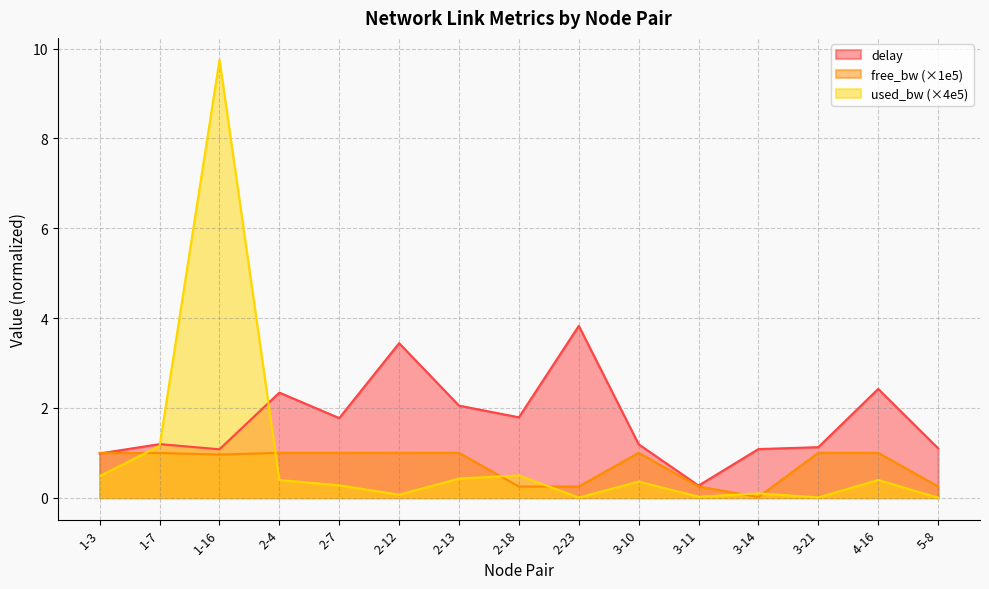

Between 1-16 and 3-14, which is larger?

3-14